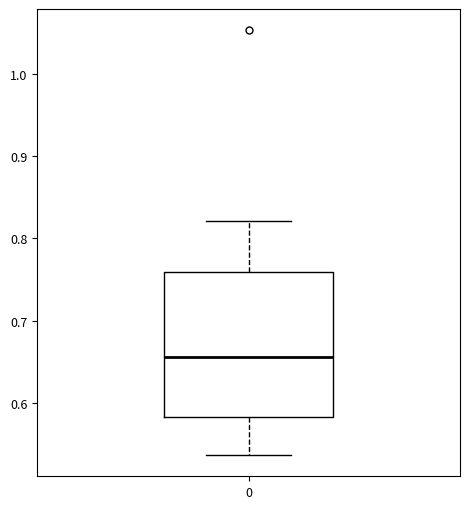

Where is the lower edge of the box at x = 0 on the y-axis? The values are not printed on the chart, so give them approximately, as read against the axis.

0.58